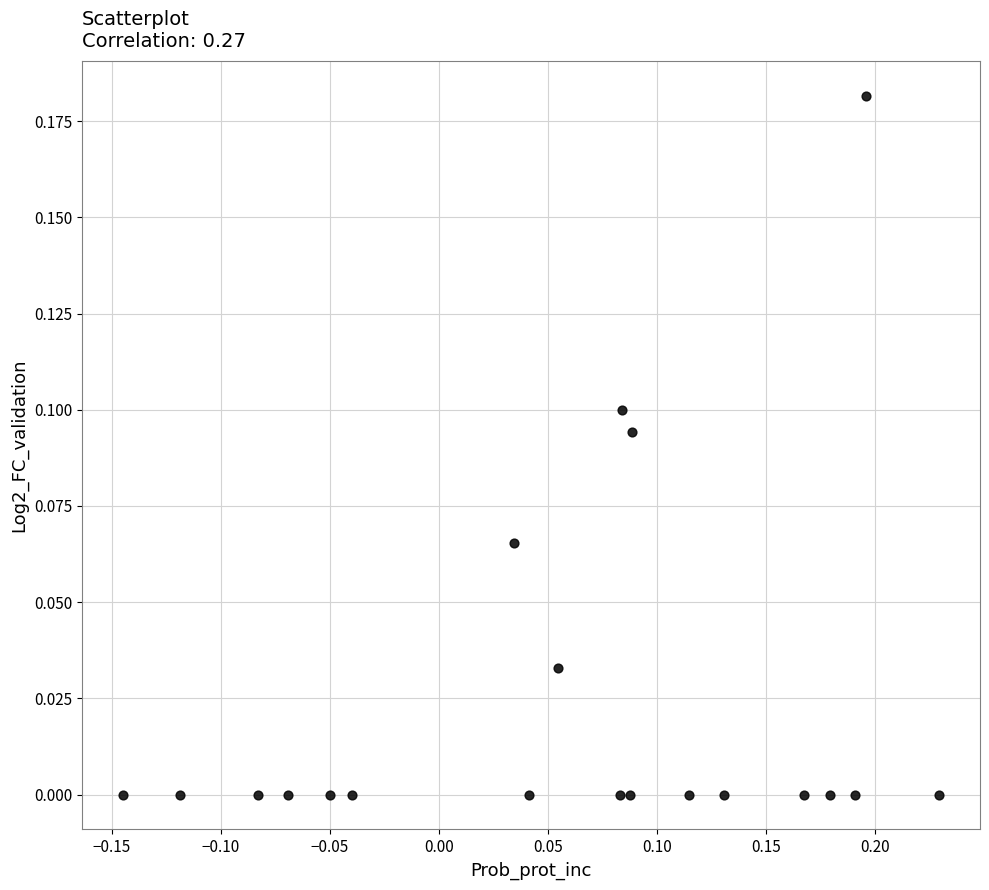

What is the range of X values (max minus min)?

0.4